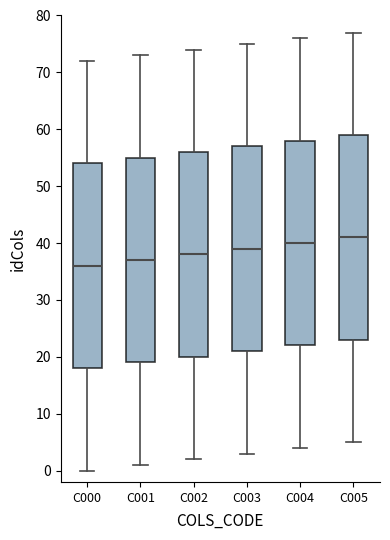

Reading left to right, read every box against the y-axis: the position of its median line, the range the box covers, and the ends of its whiskers. The values are not printed on the chart, so give them approximately, as read against the axis.

C000: median 36, box 18 to 54, whiskers 0 to 72
C001: median 37, box 19 to 55, whiskers 1 to 73
C002: median 38, box 20 to 56, whiskers 2 to 74
C003: median 39, box 21 to 57, whiskers 3 to 75
C004: median 40, box 22 to 58, whiskers 4 to 76
C005: median 41, box 23 to 59, whiskers 5 to 77